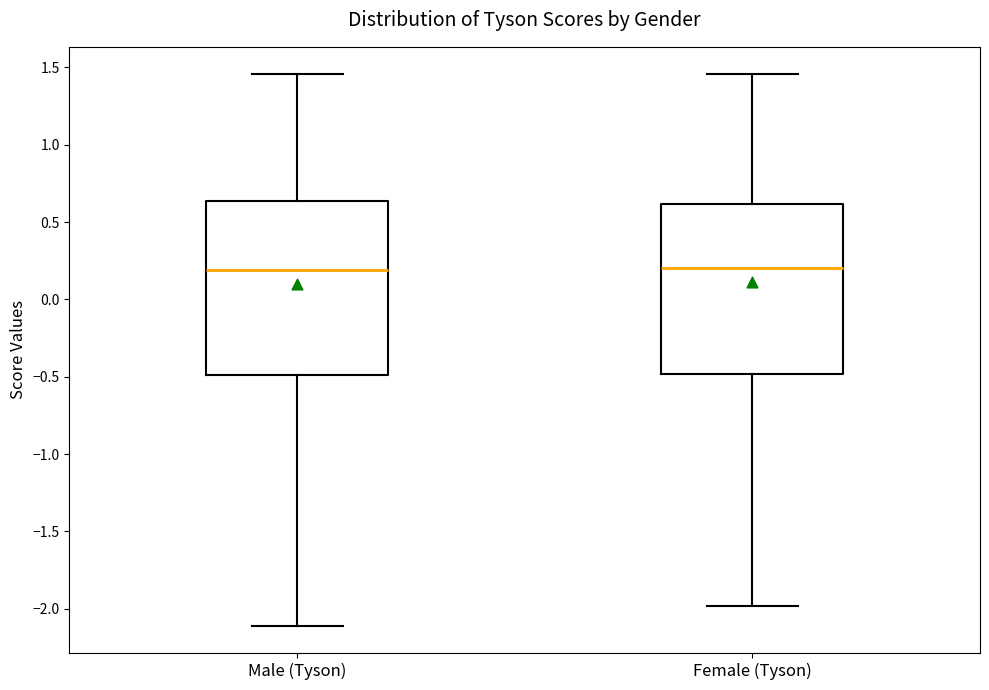

Reading left to right, transcribe this box plot: for each box, give where its median line is, the range the box spans, and where its two whiskers end, as read against the y-axis. The values are not printed on the chart, so give them approximately, as read against the axis.

Male (Tyson): median 0.20, box -0.50 to 0.65, whiskers -2.10 to 1.45
Female (Tyson): median 0.20, box -0.50 to 0.60, whiskers -2.00 to 1.45